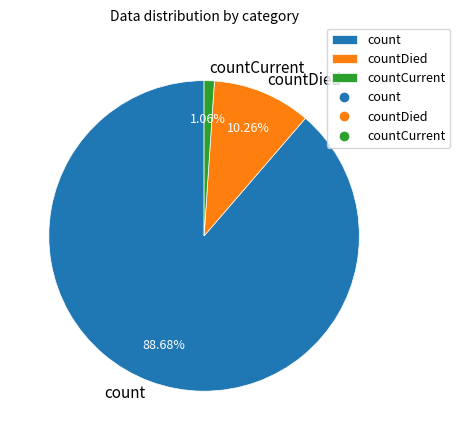

Does countDied represent more than half of the total?

No